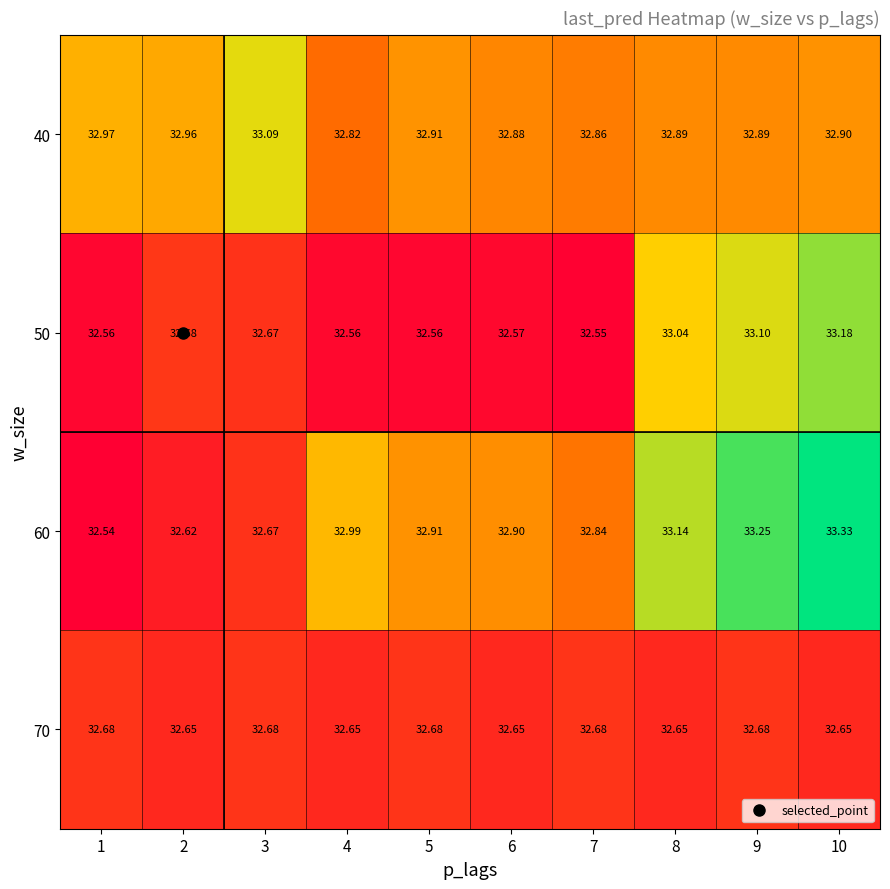

At how many categories does at least one series exceed 32?

10